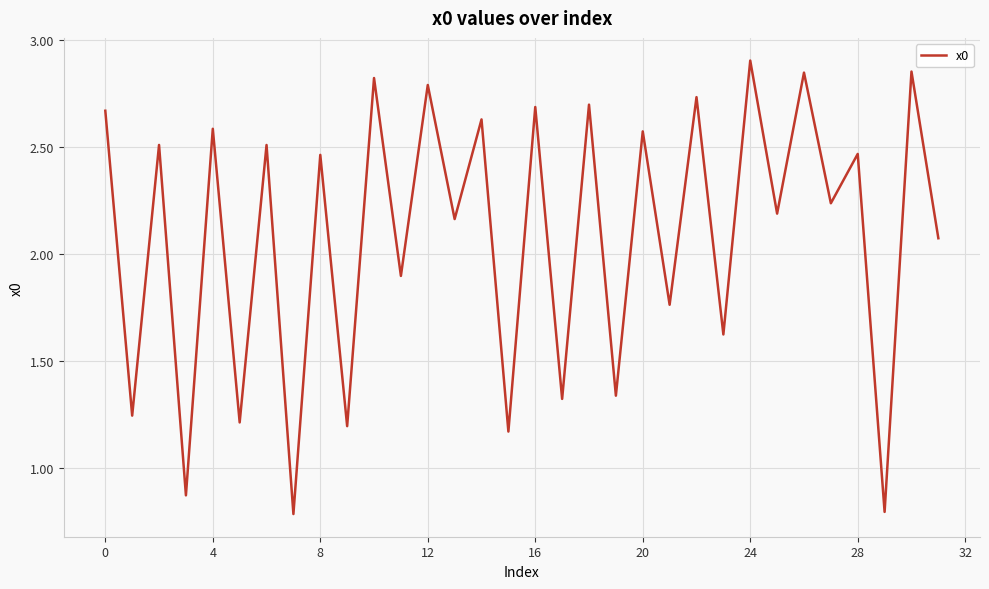

What is the minimum value shown in the chart?

0.8